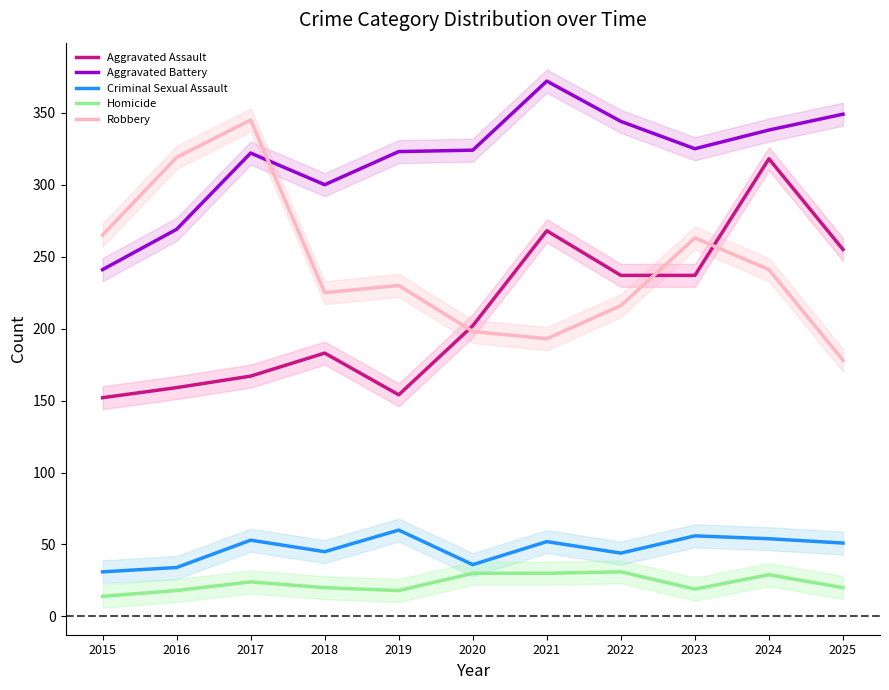

What is the value of the Homicide point at the 5th from the left?

18